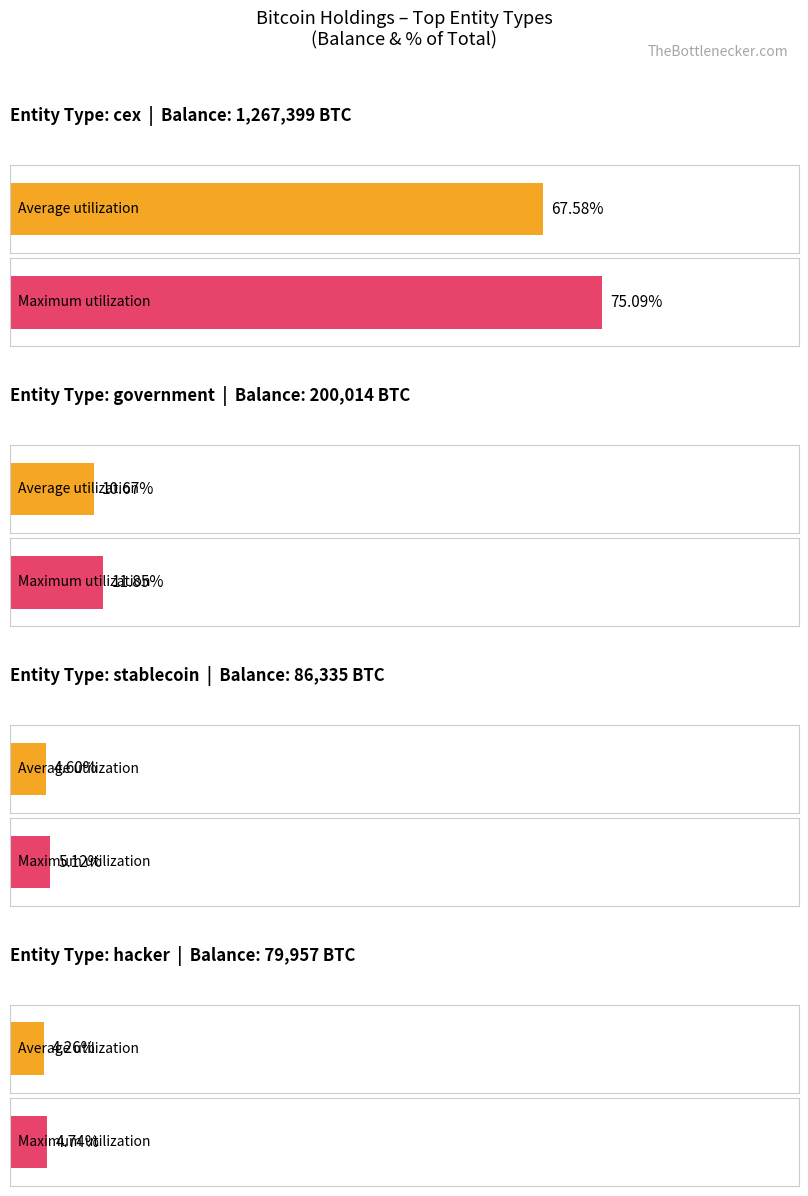

Is the value of Average utilization at hacker greater than the value of Maximum utilization at hacker?

No